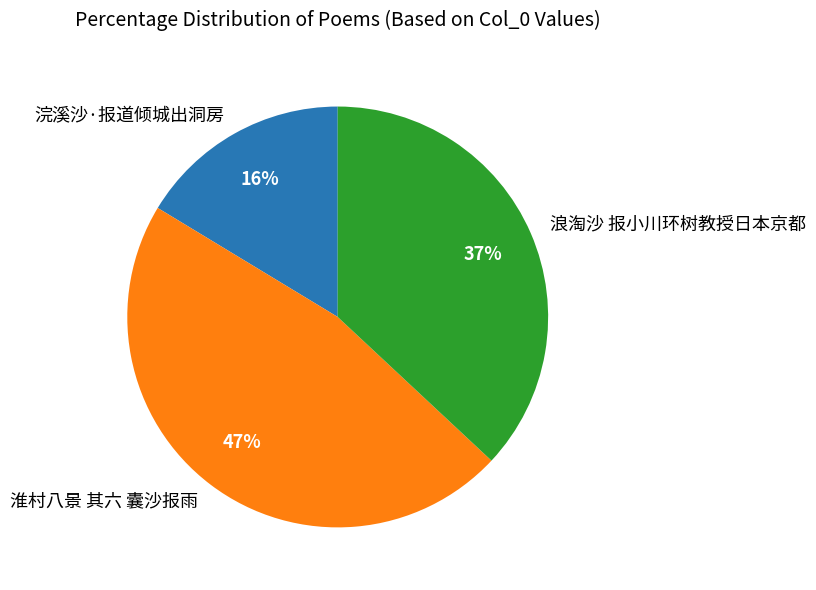

What is the largest slice in the pie chart?

淮村八景 其六 囊沙报雨